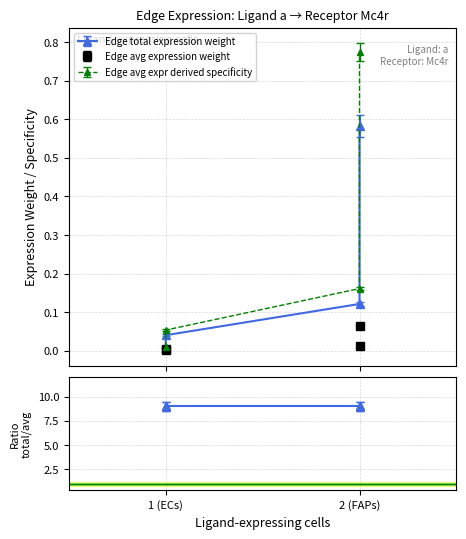

At which label is Edge average expression weight closest to 0?

1 (ECs)